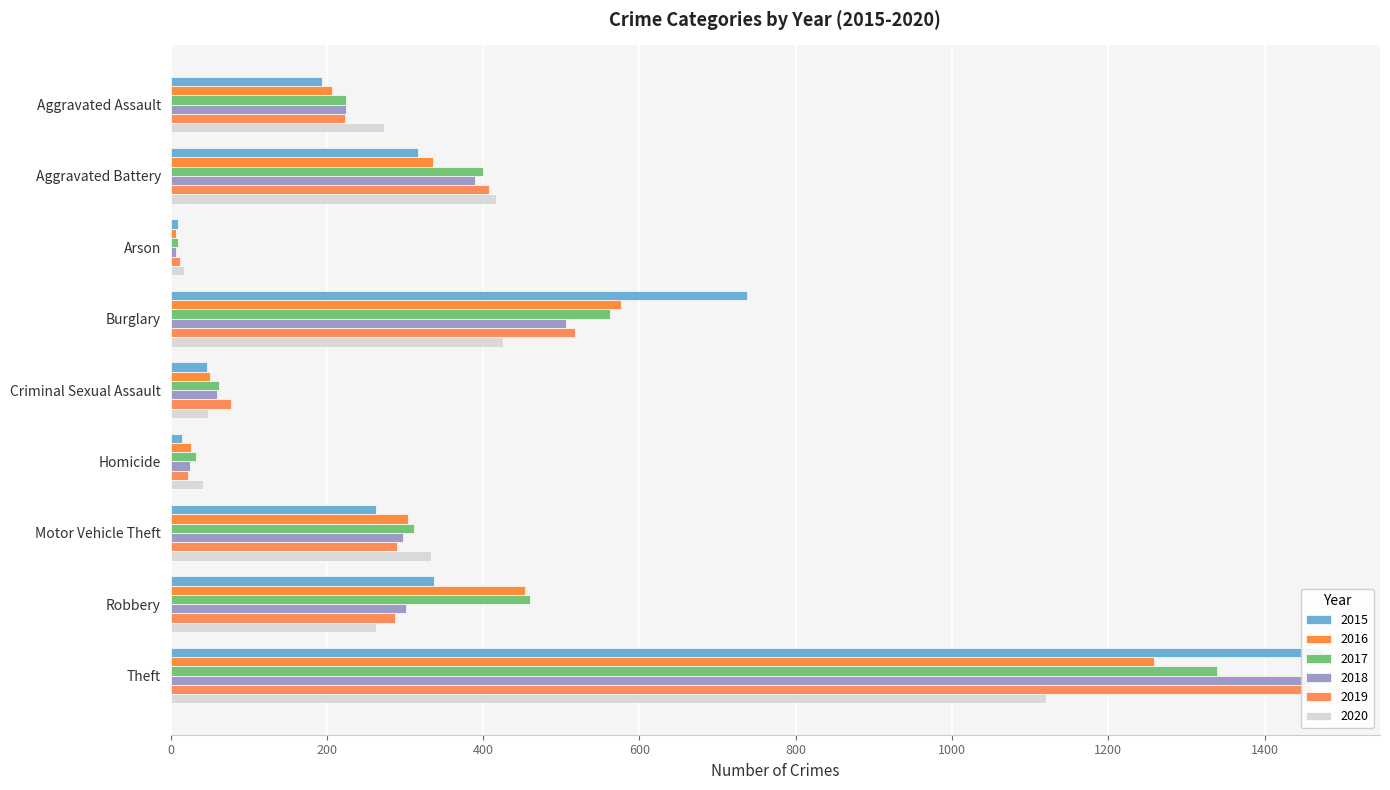

What is the difference between the second highest and minimum values in the 2015 series?

729